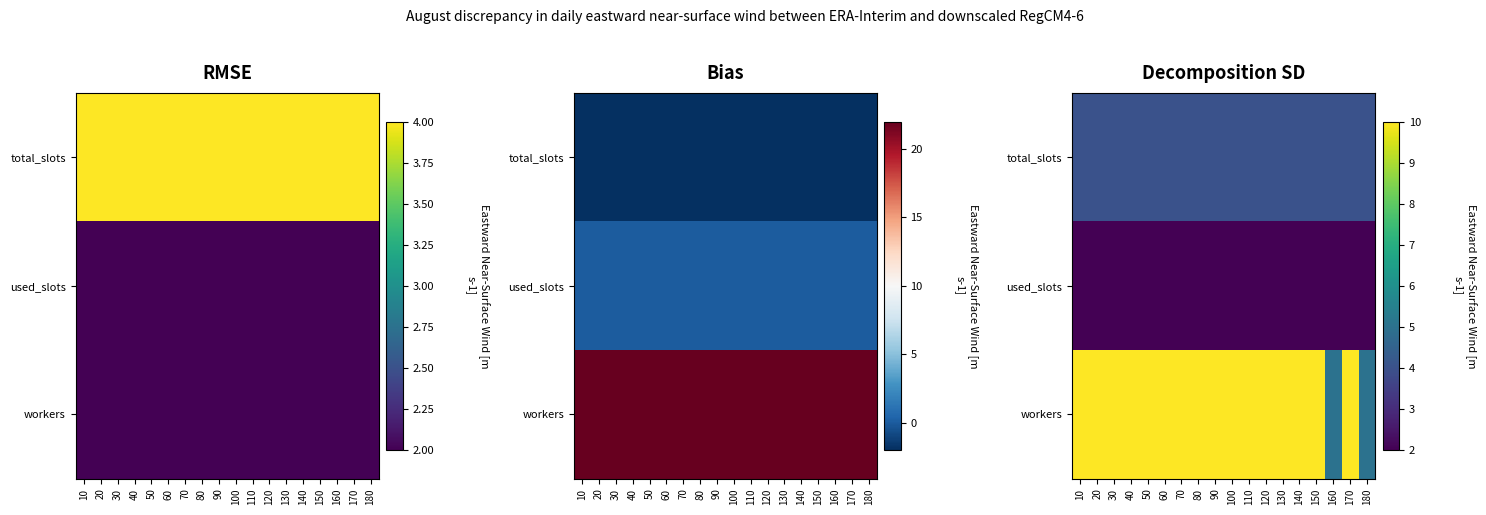

List the series in order of their overall mean, lowest first.

used_slots, total_slots, workers